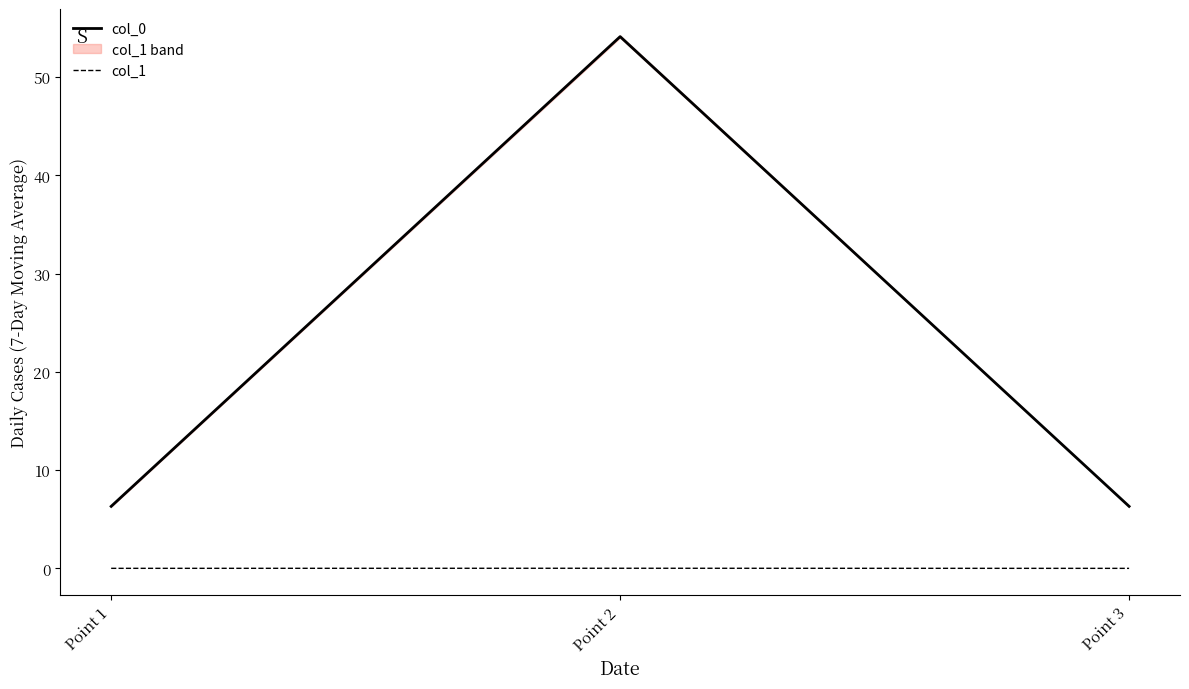

Reading right to left, what are all the values shown in this chart?

col_0: 6.3	54.1	6.3
col_1: 0.0	0.0	0.0